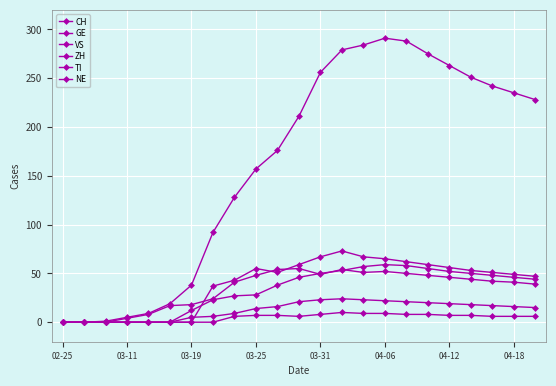

How many values in the TI series are below 51?

11